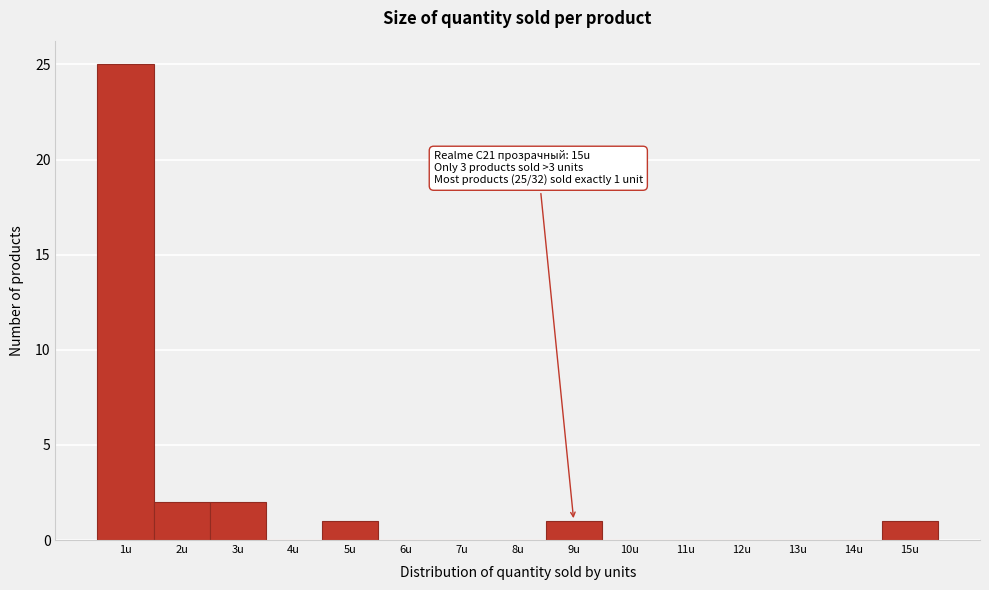

Reading left to right, extract all data points from this chart.

1u=25	2u=2	3u=2	4u=0	5u=1	6u=0	7u=0	8u=0	9u=1	10u=0	11u=0	12u=0	13u=0	14u=0	15u=1